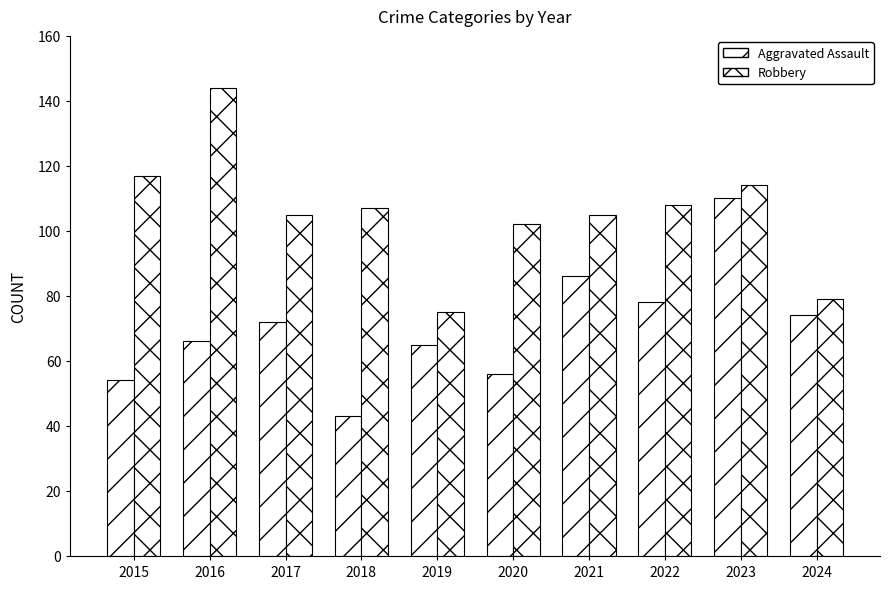

Is the value of Aggravated Assault at 2022 greater than the value of Robbery at 2018?

No